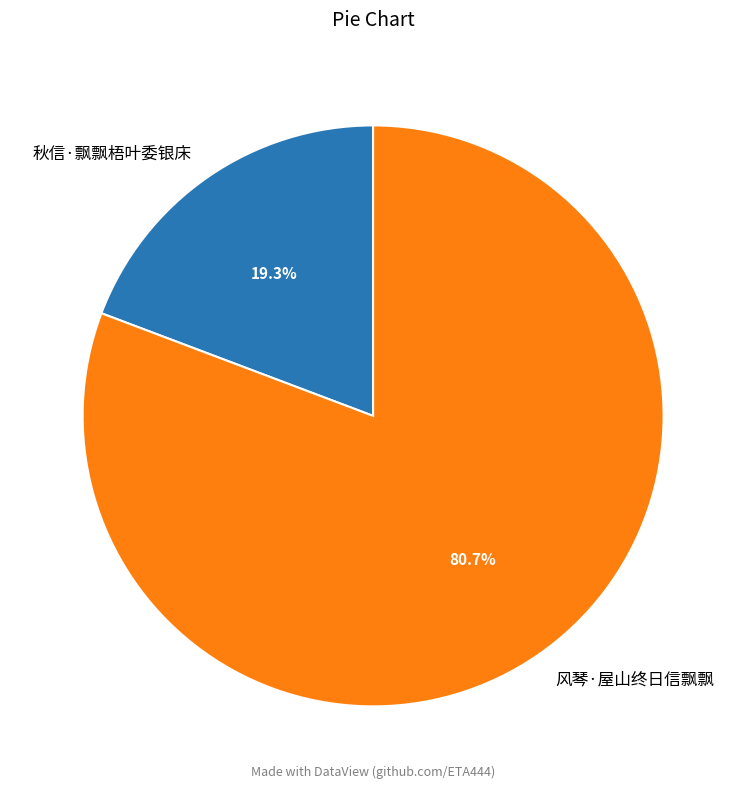

What is the ratio of the value at 风琴·屋山终日信飘飘 to the value at 秋信·飘飘梧叶委银床?

4.2